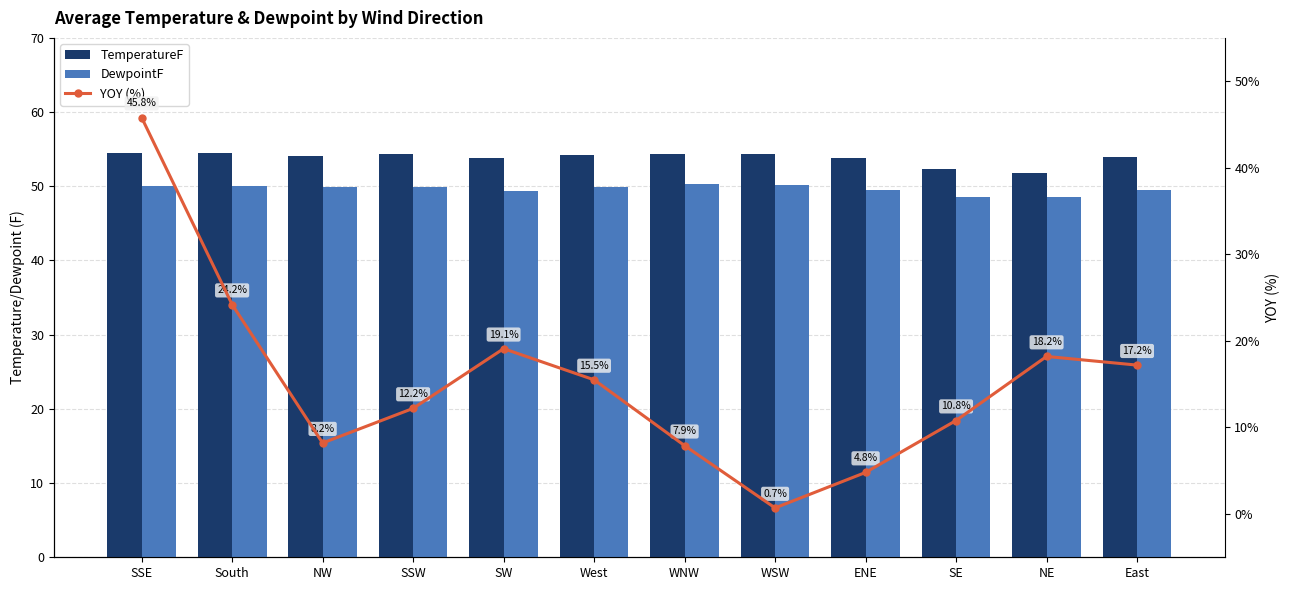

Which series has the largest total across all categories?

TemperatureF